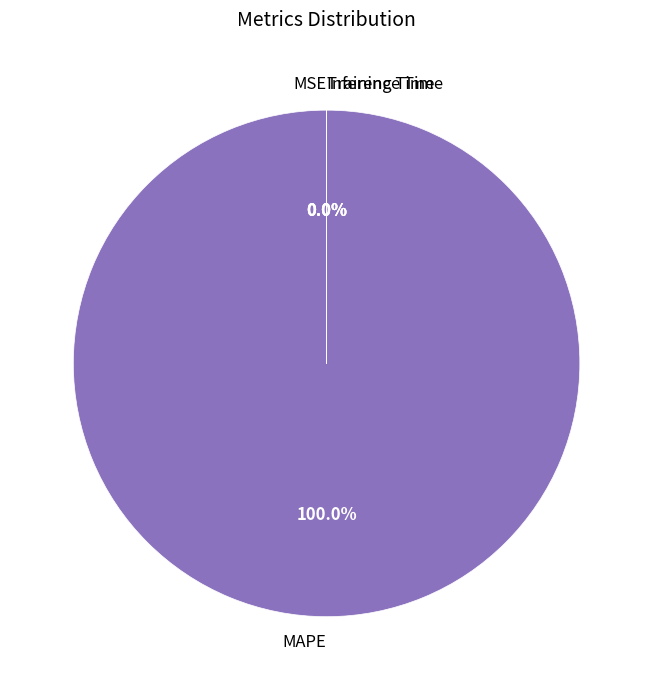

How many slices are in this pie chart?

4